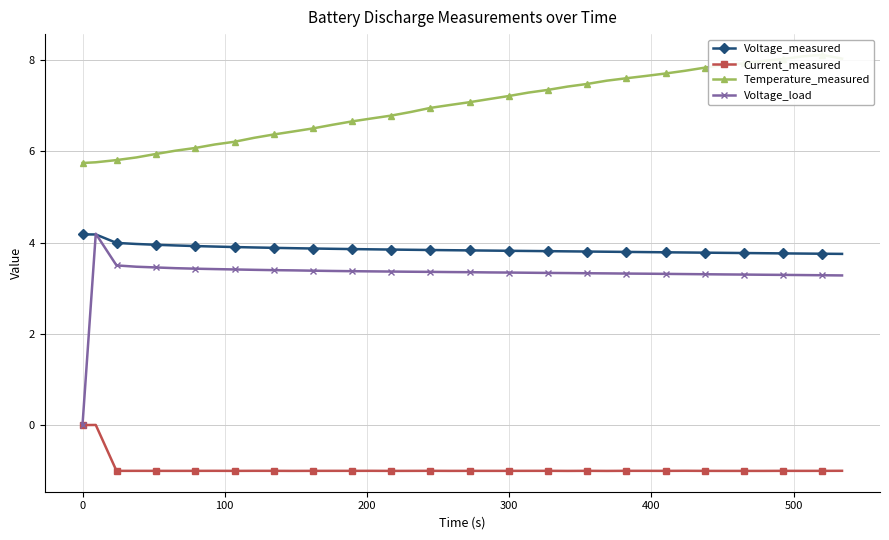

Reading left to right, extract all data points from this chart.

Voltage_measured: 4.2	4.2	4.0	4.0	4.0	3.9	3.9	3.9	3.9	3.9	3.9	3.9	3.9	3.9	3.9	3.9	3.8	3.8	3.8	3.8	3.8	3.8	3.8	3.8	3.8	3.8	3.8	3.8	3.8	3.8	3.8	3.8	3.8	3.8	3.8	3.8	3.8	3.8	3.8	3.8
Current_measured: -0.0	-0.0	-1.0	-1.0	-1.0	-1.0	-1.0	-1.0	-1.0	-1.0	-1.0	-1.0	-1.0	-1.0	-1.0	-1.0	-1.0	-1.0	-1.0	-1.0	-1.0	-1.0	-1.0	-1.0	-1.0	-1.0	-1.0	-1.0	-1.0	-1.0	-1.0	-1.0	-1.0	-1.0	-1.0	-1.0	-1.0	-1.0	-1.0	-1.0
Temperature_measured: 5.7	5.8	5.8	5.9	5.9	6.0	6.1	6.1	6.2	6.3	6.4	6.4	6.5	6.6	6.7	6.7	6.8	6.9	7.0	7.0	7.1	7.1	7.2	7.3	7.3	7.4	7.5	7.5	7.6	7.7	7.7	7.8	7.8	7.9	7.9	8.0	8.0	8.1	8.1	8.0
Voltage_load: 0.0	4.2	3.5	3.5	3.5	3.4	3.4	3.4	3.4	3.4	3.4	3.4	3.4	3.4	3.4	3.4	3.4	3.4	3.4	3.4	3.3	3.3	3.3	3.3	3.3	3.3	3.3	3.3	3.3	3.3	3.3	3.3	3.3	3.3	3.3	3.3	3.3	3.3	3.3	3.3